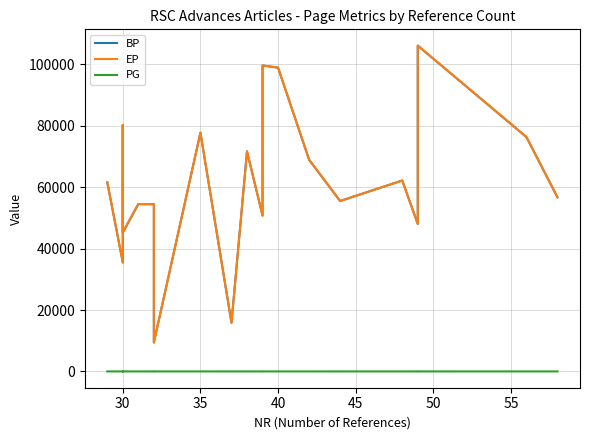

Reading right to left, extract all data points from this chart.

BP: 56697	76321	106077	48012	62160	55486	68929	98915	99606	50747	71652	15844	77746	9425	54454	54497	45258	80216	35461	61554
EP: 56703	76329	106082	48023	62166	55491	68938	98924	99617	50755	71657	15849	77754	9431	54459	54504	45265	80219	35468	61561
PG: 7	9	6	12	7	6	10	10	12	9	6	6	9	7	6	8	8	4	8	8